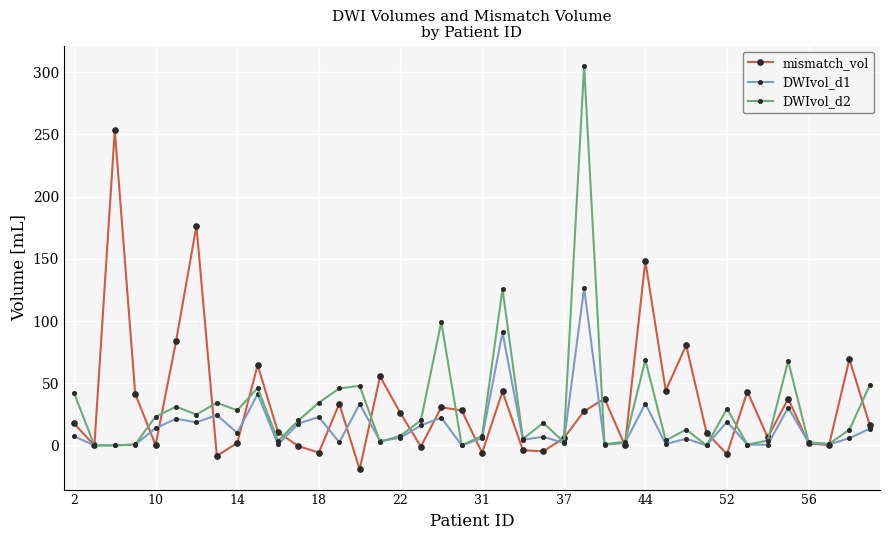

How many interior local peaks does the mismatch_vol series have?

13